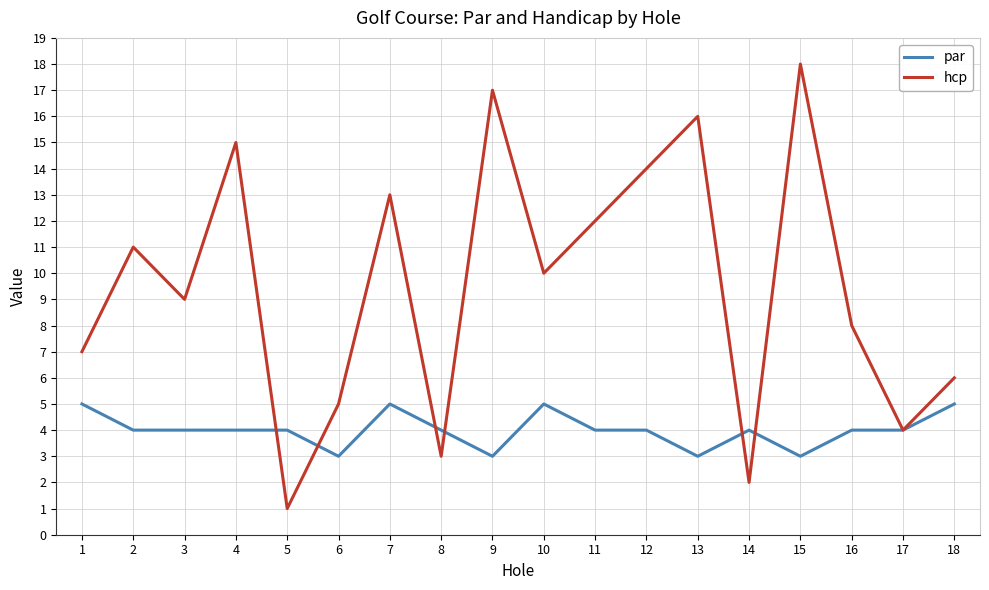

Is the value of par at 1 greater than the value of hcp at 9?

No